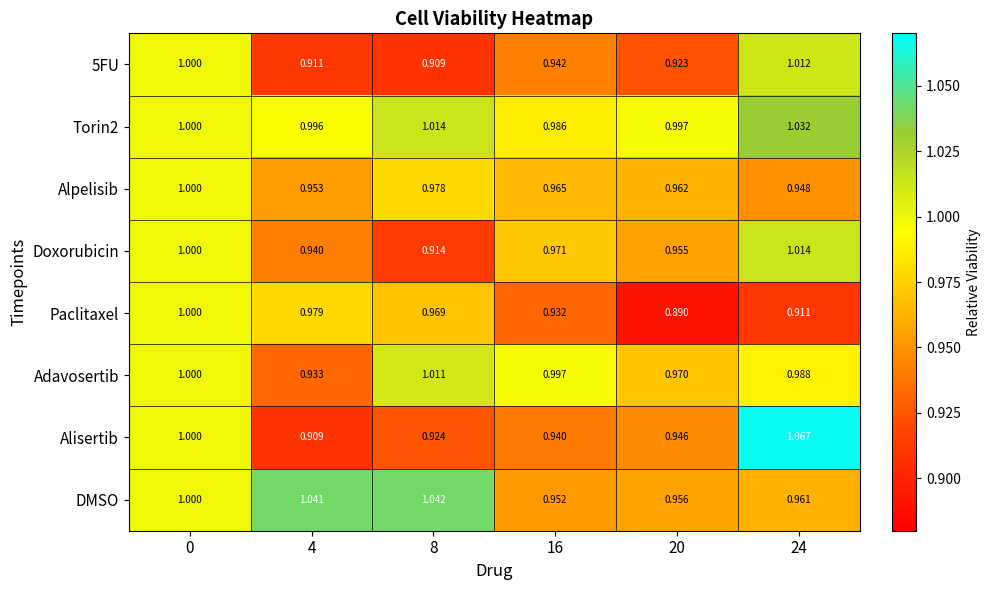

Which series changed the most between 4 and 20?

Paclitaxel